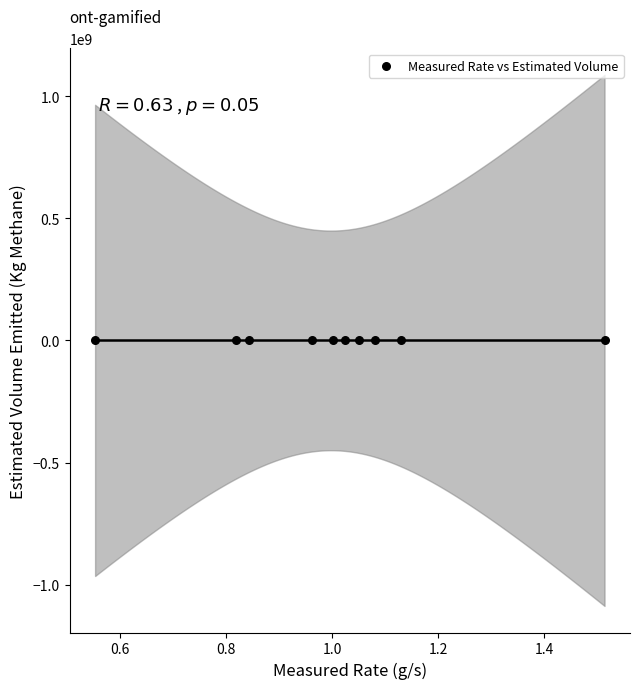

What is the range of X values (max minus min)?

1.0